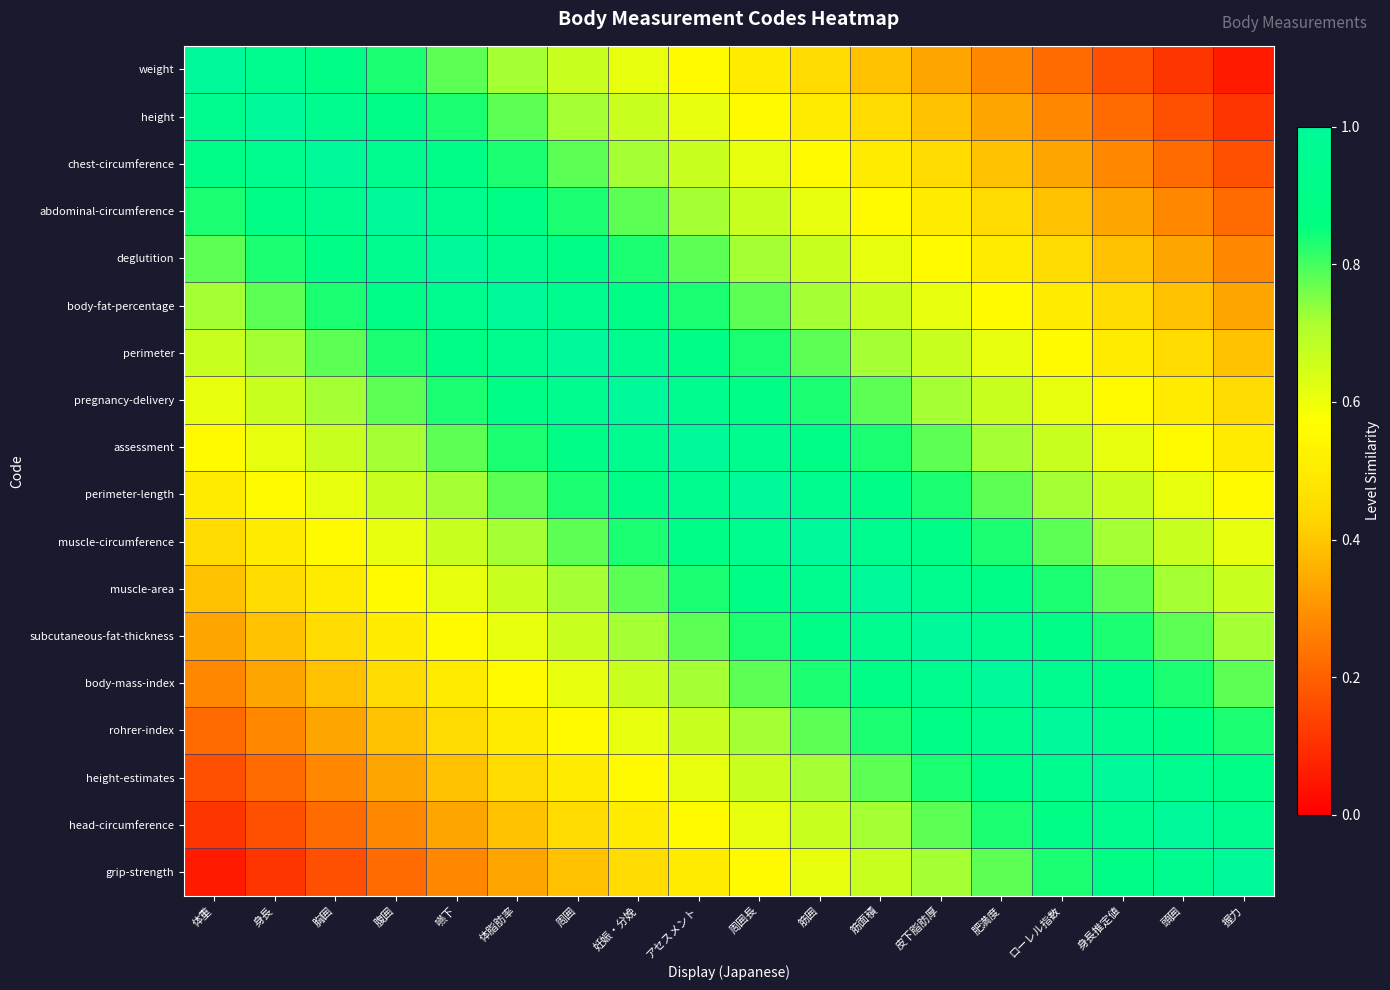

Reading left to right, list all the values displayed in this chart.

weight: 体重=1.0	身長=0.9	胸囲=0.9	腹囲=0.8	嚥下=0.8	体脂肪率=0.7	周囲=0.7	妊娠・分娩=0.6	アセスメント=0.6	周囲長=0.5	筋囲=0.4	筋面積=0.4	皮下脂肪厚=0.3	肥満度=0.3	ローレル指数=0.2	身長推定値=0.2	頭囲=0.1	握力=0.1
height: 体重=0.9	身長=1.0	胸囲=0.9	腹囲=0.9	嚥下=0.8	体脂肪率=0.8	周囲=0.7	妊娠・分娩=0.7	アセスメント=0.6	周囲長=0.6	筋囲=0.5	筋面積=0.4	皮下脂肪厚=0.4	肥満度=0.3	ローレル指数=0.3	身長推定値=0.2	頭囲=0.2	握力=0.1
chest-circumference: 体重=0.9	身長=0.9	胸囲=1.0	腹囲=0.9	嚥下=0.9	体脂肪率=0.8	周囲=0.8	妊娠・分娩=0.7	アセスメント=0.7	周囲長=0.6	筋囲=0.6	筋面積=0.5	皮下脂肪厚=0.4	肥満度=0.4	ローレル指数=0.3	身長推定値=0.3	頭囲=0.2	握力=0.2
abdominal-circumference: 体重=0.8	身長=0.9	胸囲=0.9	腹囲=1.0	嚥下=0.9	体脂肪率=0.9	周囲=0.8	妊娠・分娩=0.8	アセスメント=0.7	周囲長=0.7	筋囲=0.6	筋面積=0.6	皮下脂肪厚=0.5	肥満度=0.4	ローレル指数=0.4	身長推定値=0.3	頭囲=0.3	握力=0.2
deglutition: 体重=0.8	身長=0.8	胸囲=0.9	腹囲=0.9	嚥下=1.0	体脂肪率=0.9	周囲=0.9	妊娠・分娩=0.8	アセスメント=0.8	周囲長=0.7	筋囲=0.7	筋面積=0.6	皮下脂肪厚=0.6	肥満度=0.5	ローレル指数=0.4	身長推定値=0.4	頭囲=0.3	握力=0.3
body-fat-percentage: 体重=0.7	身長=0.8	胸囲=0.8	腹囲=0.9	嚥下=0.9	体脂肪率=1.0	周囲=0.9	妊娠・分娩=0.9	アセスメント=0.8	周囲長=0.8	筋囲=0.7	筋面積=0.7	皮下脂肪厚=0.6	肥満度=0.6	ローレル指数=0.5	身長推定値=0.4	頭囲=0.4	握力=0.3
perimeter: 体重=0.7	身長=0.7	胸囲=0.8	腹囲=0.8	嚥下=0.9	体脂肪率=0.9	周囲=1.0	妊娠・分娩=0.9	アセスメント=0.9	周囲長=0.8	筋囲=0.8	筋面積=0.7	皮下脂肪厚=0.7	肥満度=0.6	ローレル指数=0.6	身長推定値=0.5	頭囲=0.4	握力=0.4
pregnancy-delivery: 体重=0.6	身長=0.7	胸囲=0.7	腹囲=0.8	嚥下=0.8	体脂肪率=0.9	周囲=0.9	妊娠・分娩=1.0	アセスメント=0.9	周囲長=0.9	筋囲=0.8	筋面積=0.8	皮下脂肪厚=0.7	肥満度=0.7	ローレル指数=0.6	身長推定値=0.6	頭囲=0.5	握力=0.4
assessment: 体重=0.6	身長=0.6	胸囲=0.7	腹囲=0.7	嚥下=0.8	体脂肪率=0.8	周囲=0.9	妊娠・分娩=0.9	アセスメント=1.0	周囲長=0.9	筋囲=0.9	筋面積=0.8	皮下脂肪厚=0.8	肥満度=0.7	ローレル指数=0.7	身長推定値=0.6	頭囲=0.6	握力=0.5
perimeter-length: 体重=0.5	身長=0.6	胸囲=0.6	腹囲=0.7	嚥下=0.7	体脂肪率=0.8	周囲=0.8	妊娠・分娩=0.9	アセスメント=0.9	周囲長=1.0	筋囲=0.9	筋面積=0.9	皮下脂肪厚=0.8	肥満度=0.8	ローレル指数=0.7	身長推定値=0.7	頭囲=0.6	握力=0.6
muscle-circumference: 体重=0.4	身長=0.5	胸囲=0.6	腹囲=0.6	嚥下=0.7	体脂肪率=0.7	周囲=0.8	妊娠・分娩=0.8	アセスメント=0.9	周囲長=0.9	筋囲=1.0	筋面積=0.9	皮下脂肪厚=0.9	肥満度=0.8	ローレル指数=0.8	身長推定値=0.7	頭囲=0.7	握力=0.6
muscle-area: 体重=0.4	身長=0.4	胸囲=0.5	腹囲=0.6	嚥下=0.6	体脂肪率=0.7	周囲=0.7	妊娠・分娩=0.8	アセスメント=0.8	周囲長=0.9	筋囲=0.9	筋面積=1.0	皮下脂肪厚=0.9	肥満度=0.9	ローレル指数=0.8	身長推定値=0.8	頭囲=0.7	握力=0.7
subcutaneous-fat-thickness: 体重=0.3	身長=0.4	胸囲=0.4	腹囲=0.5	嚥下=0.6	体脂肪率=0.6	周囲=0.7	妊娠・分娩=0.7	アセスメント=0.8	周囲長=0.8	筋囲=0.9	筋面積=0.9	皮下脂肪厚=1.0	肥満度=0.9	ローレル指数=0.9	身長推定値=0.8	頭囲=0.8	握力=0.7
body-mass-index: 体重=0.3	身長=0.3	胸囲=0.4	腹囲=0.4	嚥下=0.5	体脂肪率=0.6	周囲=0.6	妊娠・分娩=0.7	アセスメント=0.7	周囲長=0.8	筋囲=0.8	筋面積=0.9	皮下脂肪厚=0.9	肥満度=1.0	ローレル指数=0.9	身長推定値=0.9	頭囲=0.8	握力=0.8
rohrer-index: 体重=0.2	身長=0.3	胸囲=0.3	腹囲=0.4	嚥下=0.4	体脂肪率=0.5	周囲=0.6	妊娠・分娩=0.6	アセスメント=0.7	周囲長=0.7	筋囲=0.8	筋面積=0.8	皮下脂肪厚=0.9	肥満度=0.9	ローレル指数=1.0	身長推定値=0.9	頭囲=0.9	握力=0.8
height-estimates: 体重=0.2	身長=0.2	胸囲=0.3	腹囲=0.3	嚥下=0.4	体脂肪率=0.4	周囲=0.5	妊娠・分娩=0.6	アセスメント=0.6	周囲長=0.7	筋囲=0.7	筋面積=0.8	皮下脂肪厚=0.8	肥満度=0.9	ローレル指数=0.9	身長推定値=1.0	頭囲=0.9	握力=0.9
head-circumference: 体重=0.1	身長=0.2	胸囲=0.2	腹囲=0.3	嚥下=0.3	体脂肪率=0.4	周囲=0.4	妊娠・分娩=0.5	アセスメント=0.6	周囲長=0.6	筋囲=0.7	筋面積=0.7	皮下脂肪厚=0.8	肥満度=0.8	ローレル指数=0.9	身長推定値=0.9	頭囲=1.0	握力=0.9
grip-strength: 体重=0.1	身長=0.1	胸囲=0.2	腹囲=0.2	嚥下=0.3	体脂肪率=0.3	周囲=0.4	妊娠・分娩=0.4	アセスメント=0.5	周囲長=0.6	筋囲=0.6	筋面積=0.7	皮下脂肪厚=0.7	肥満度=0.8	ローレル指数=0.8	身長推定値=0.9	頭囲=0.9	握力=1.0